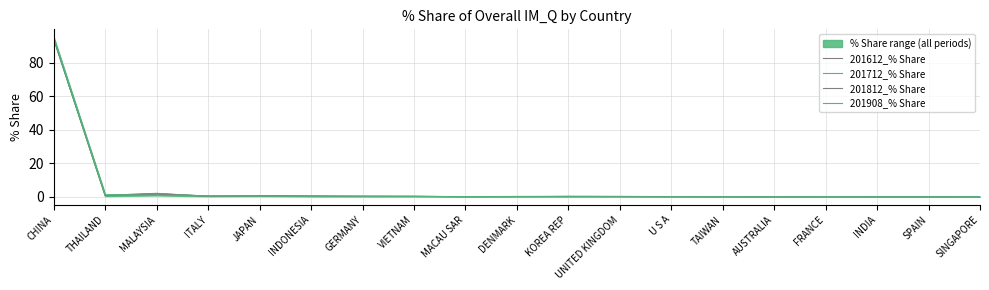

How many categories are shown in the chart?

19